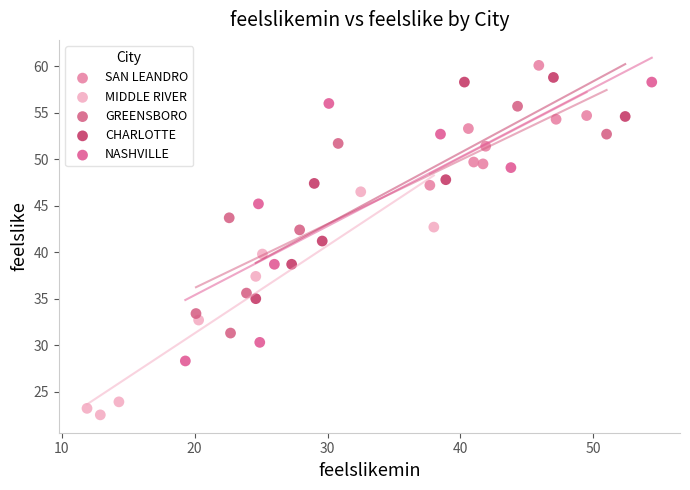

Which series contains the lowest Y value?

MIDDLE RIVER